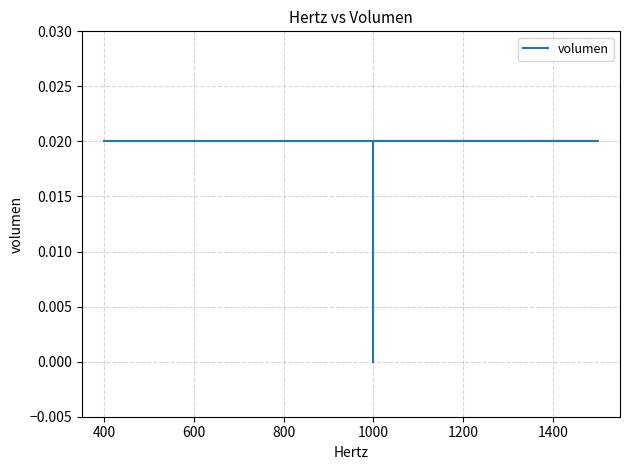

How many lines are shown in the chart?

1